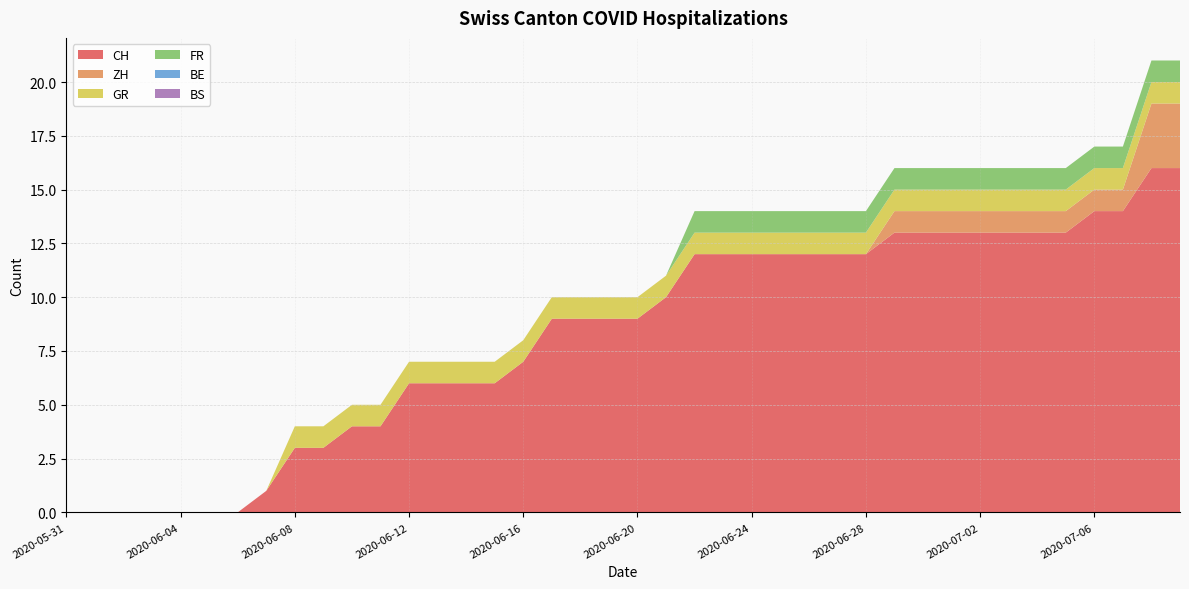

Reading left to right, what are all the values shown in this chart?

CH: 2020-05-31=0	2020-06-01=0	2020-06-02=0	2020-06-03=0	2020-06-04=0	2020-06-05=0	2020-06-06=0	2020-06-07=1	2020-06-08=3	2020-06-09=3	2020-06-10=4	2020-06-11=4	2020-06-12=6	2020-06-13=6	2020-06-14=6	2020-06-15=6	2020-06-16=7	2020-06-17=9	2020-06-18=9	2020-06-19=9	2020-06-20=9	2020-06-21=10	2020-06-22=12	2020-06-23=12	2020-06-24=12	2020-06-25=12	2020-06-26=12	2020-06-27=12	2020-06-28=12	2020-06-29=13	2020-06-30=13	2020-07-01=13	2020-07-02=13	2020-07-03=13	2020-07-04=13	2020-07-05=13	2020-07-06=14	2020-07-07=14	2020-07-08=16	2020-07-09=16
ZH: 2020-05-31=0	2020-06-01=0	2020-06-02=0	2020-06-03=0	2020-06-04=0	2020-06-05=0	2020-06-06=0	2020-06-07=0	2020-06-08=0	2020-06-09=0	2020-06-10=0	2020-06-11=0	2020-06-12=0	2020-06-13=0	2020-06-14=0	2020-06-15=0	2020-06-16=0	2020-06-17=0	2020-06-18=0	2020-06-19=0	2020-06-20=0	2020-06-21=0	2020-06-22=0	2020-06-23=0	2020-06-24=0	2020-06-25=0	2020-06-26=0	2020-06-27=0	2020-06-28=0	2020-06-29=1	2020-06-30=1	2020-07-01=1	2020-07-02=1	2020-07-03=1	2020-07-04=1	2020-07-05=1	2020-07-06=1	2020-07-07=1	2020-07-08=3	2020-07-09=3
GR: 2020-05-31=0	2020-06-01=0	2020-06-02=0	2020-06-03=0	2020-06-04=0	2020-06-05=0	2020-06-06=0	2020-06-07=0	2020-06-08=1	2020-06-09=1	2020-06-10=1	2020-06-11=1	2020-06-12=1	2020-06-13=1	2020-06-14=1	2020-06-15=1	2020-06-16=1	2020-06-17=1	2020-06-18=1	2020-06-19=1	2020-06-20=1	2020-06-21=1	2020-06-22=1	2020-06-23=1	2020-06-24=1	2020-06-25=1	2020-06-26=1	2020-06-27=1	2020-06-28=1	2020-06-29=1	2020-06-30=1	2020-07-01=1	2020-07-02=1	2020-07-03=1	2020-07-04=1	2020-07-05=1	2020-07-06=1	2020-07-07=1	2020-07-08=1	2020-07-09=1
FR: 2020-05-31=0	2020-06-01=0	2020-06-02=0	2020-06-03=0	2020-06-04=0	2020-06-05=0	2020-06-06=0	2020-06-07=0	2020-06-08=0	2020-06-09=0	2020-06-10=0	2020-06-11=0	2020-06-12=0	2020-06-13=0	2020-06-14=0	2020-06-15=0	2020-06-16=0	2020-06-17=0	2020-06-18=0	2020-06-19=0	2020-06-20=0	2020-06-21=0	2020-06-22=1	2020-06-23=1	2020-06-24=1	2020-06-25=1	2020-06-26=1	2020-06-27=1	2020-06-28=1	2020-06-29=1	2020-06-30=1	2020-07-01=1	2020-07-02=1	2020-07-03=1	2020-07-04=1	2020-07-05=1	2020-07-06=1	2020-07-07=1	2020-07-08=1	2020-07-09=1
BE: 2020-05-31=0	2020-06-01=0	2020-06-02=0	2020-06-03=0	2020-06-04=0	2020-06-05=0	2020-06-06=0	2020-06-07=0	2020-06-08=0	2020-06-09=0	2020-06-10=0	2020-06-11=0	2020-06-12=0	2020-06-13=0	2020-06-14=0	2020-06-15=0	2020-06-16=0	2020-06-17=0	2020-06-18=0	2020-06-19=0	2020-06-20=0	2020-06-21=0	2020-06-22=0	2020-06-23=0	2020-06-24=0	2020-06-25=0	2020-06-26=0	2020-06-27=0	2020-06-28=0	2020-06-29=0	2020-06-30=0	2020-07-01=0	2020-07-02=0	2020-07-03=0	2020-07-04=0	2020-07-05=0	2020-07-06=0	2020-07-07=0	2020-07-08=0	2020-07-09=0
BS: 2020-05-31=0	2020-06-01=0	2020-06-02=0	2020-06-03=0	2020-06-04=0	2020-06-05=0	2020-06-06=0	2020-06-07=0	2020-06-08=0	2020-06-09=0	2020-06-10=0	2020-06-11=0	2020-06-12=0	2020-06-13=0	2020-06-14=0	2020-06-15=0	2020-06-16=0	2020-06-17=0	2020-06-18=0	2020-06-19=0	2020-06-20=0	2020-06-21=0	2020-06-22=0	2020-06-23=0	2020-06-24=0	2020-06-25=0	2020-06-26=0	2020-06-27=0	2020-06-28=0	2020-06-29=0	2020-06-30=0	2020-07-01=0	2020-07-02=0	2020-07-03=0	2020-07-04=0	2020-07-05=0	2020-07-06=0	2020-07-07=0	2020-07-08=0	2020-07-09=0